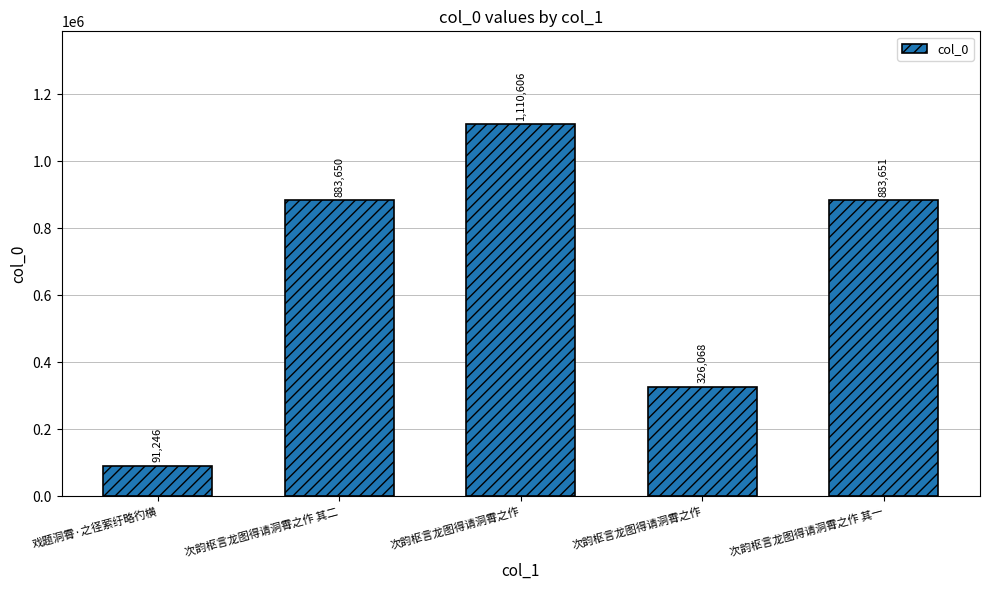

Reading left to right, extract all data points from this chart.

戏题洞霄·之径萦纡略彴横=91246	次韵枢言龙图得请洞霄之作 其二=883650	次韵枢言龙图得请洞霄之作=1110606	次韵枢言龙图得请洞霄之作=326068	次韵枢言龙图得请洞霄之作 其一=883651